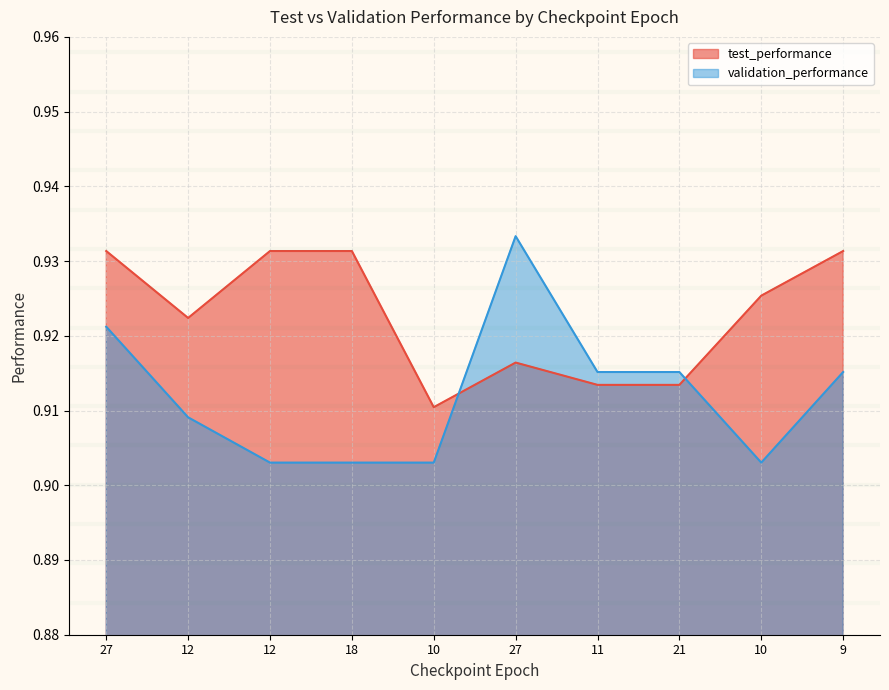

What is the total value across all series at 11?

1.8